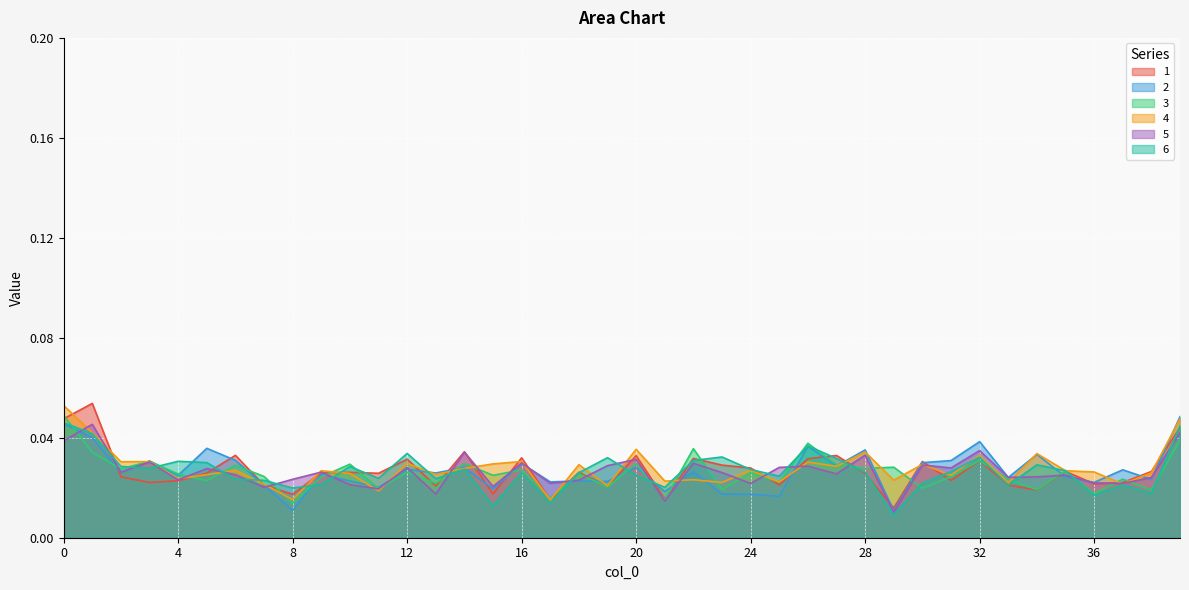

Rank the series at 15 from highest to lowest value.

4, 3, 5, 2, 1, 6